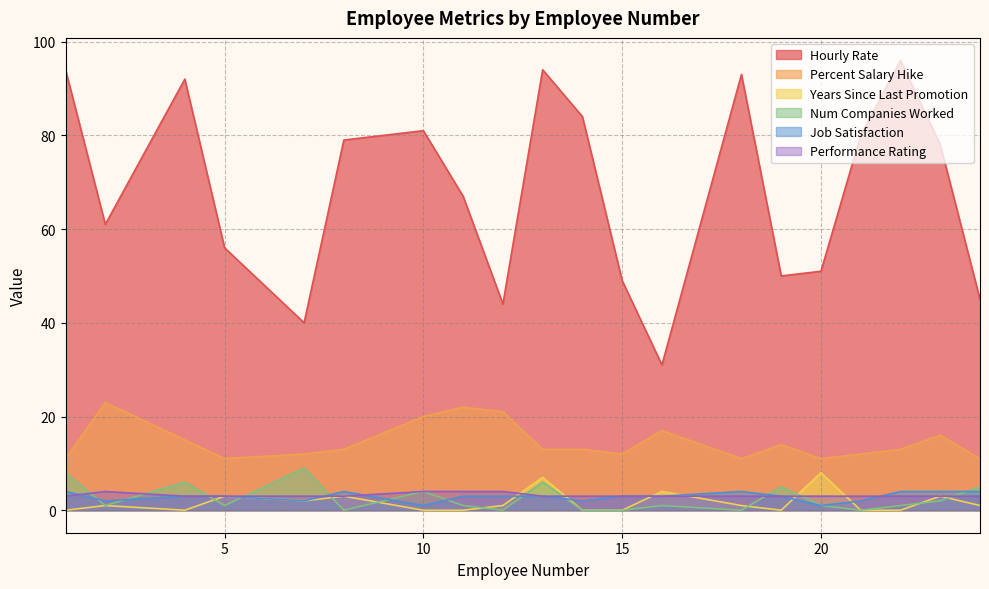

True or false: Years Since Last Promotion and Hourly Rate cross at least once.

False